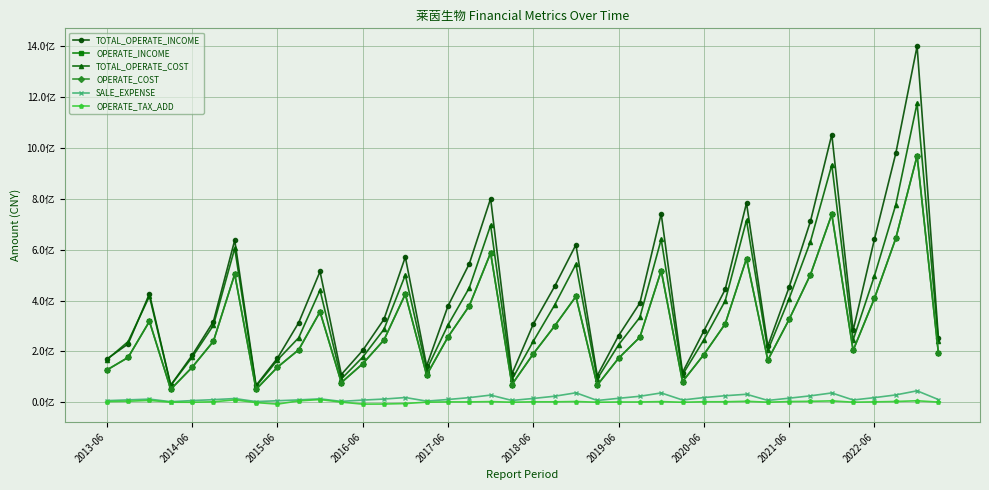

Reading left to right, what are all the values shown in this chart?

TOTAL_OPERATE_INCOME: 169878654.2	229369220.2	426617655.0	67033533.6	184351852.8	317279573.9	637594395.3	65944677.4	173036463.1	313042042.6	514471244.3	109095510.1	203731470.8	326645577.1	571448231.4	142814856.4	378352935.2	544816224.9	801262687.5	111482325.5	307180652.2	455477822.8	619556202.8	104485780.7	261726545.3	390644704.3	741402631.3	116978083.2	280652409.4	443593351.2	783671413.7	221038586.2	452859694.7	712251076.4	1053235426.4	282409086.1	641747377.7	978883646.7	1400737343.4	252624843.2
OPERATE_INCOME: 126635286.0	176280983.7	318295957.5	50995414.9	137268063.7	239770904.8	503700257.1	50468480.8	137610936.6	206337341.0	355831744.1	77349925.7	151255506.2	245119060.2	425491063.8	106791585.5	256633417.9	379274827.7	587575414.1	69645373.9	190248955.1	299763269.7	416073765.7	67168734.0	173118245.4	256163466.1	517708123.7	81054580.5	187529861.4	308128727.3	565224515.5	165812943.4	326033773.4	502225379.6	739324869.1	203825088.7	408900681.2	644559982.0	969329378.0	193559495.1
TOTAL_OPERATE_COST: 167007800.9	238562969.4	417081080.0	66347597.3	176766623.3	302591208.3	605721317.7	61856879.4	165900531.2	253774118.7	441027268.5	91657088.4	177178205.4	287164155.6	500628774.6	128283766.9	303800283.6	450136764.9	696528116.9	89541570.1	239620587.5	382109065.6	542863950.4	91733362.1	225912649.6	334126696.6	641101384.8	108172766.0	245613555.5	398859406.8	716004459.8	203943325.3	407909591.4	632307022.7	933945554.5	244927809.9	497198444.3	776986581.5	1176597960.1	241217950.9
OPERATE_COST: 126635286.0	176280983.7	318295957.5	50995414.9	137268063.7	239770904.8	503700257.1	50468480.8	137610936.6	206337341.0	355831744.1	77349925.7	151255506.2	245119060.2	425491063.8	106791585.5	256633417.9	379274827.7	587575414.1	69645373.9	190248955.1	299763269.7	416073765.7	67168734.0	173118245.4	256163466.1	517708123.7	81054580.5	187529861.4	308128727.3	565224515.5	165812943.4	326033773.4	502225379.6	739324869.1	203825088.7	408900681.2	644559982.0	969329378.0	193559495.1
SALE_EXPENSE: 6252818.2	9240370.0	12277473.1	2105544.0	6502218.4	10167304.6	14535493.8	2568788.1	5886085.8	9165475.5	13358908.4	3287095.2	8435850.1	12482072.1	18551970.0	4444084.2	10807649.1	18152785.3	28114201.1	7032895.3	14880157.9	23653277.4	37174104.2	6864750.2	15453520.0	23497870.0	36621831.8	8799836.3	18383725.9	25616818.1	31419194.5	7116031.9	15954249.3	25191125.8	36577535.4	8860313.2	18132504.3	28779059.1	44943990.5	10573361.9
OPERATE_TAX_ADD: 2619010.1	3926670.2	7262499.5	157799.8	-35295.3	1628967.4	9359241.7	-1274445.8	-7415249.6	5370315.9	10541205.1	441222.6	-7415249.6	-7041107.4	-5089270.4	331807.1	1382193.6	1213258.0	2514090.3	136712.4	1644564.1	1591717.1	2888940.2	38187.2	968864.6	1018179.4	2487884.0	-23958.6	1830160.0	1842733.4	3763394.5	135799.4	2769355.1	3625086.7	5363879.9	183915.9	1459100.1	2956891.1	5818751.1	538129.6